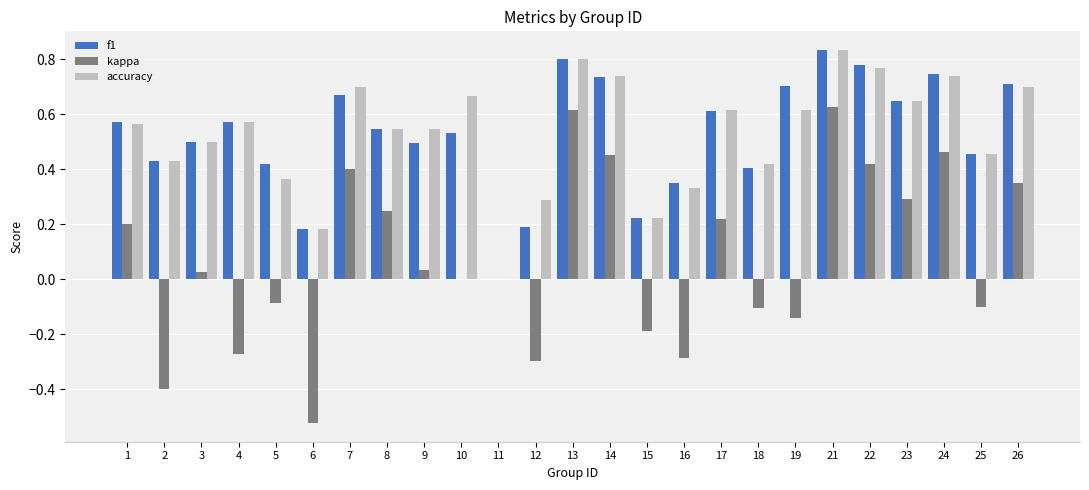

Is the value of f1 at 19 greater than the value of kappa at 26?

Yes